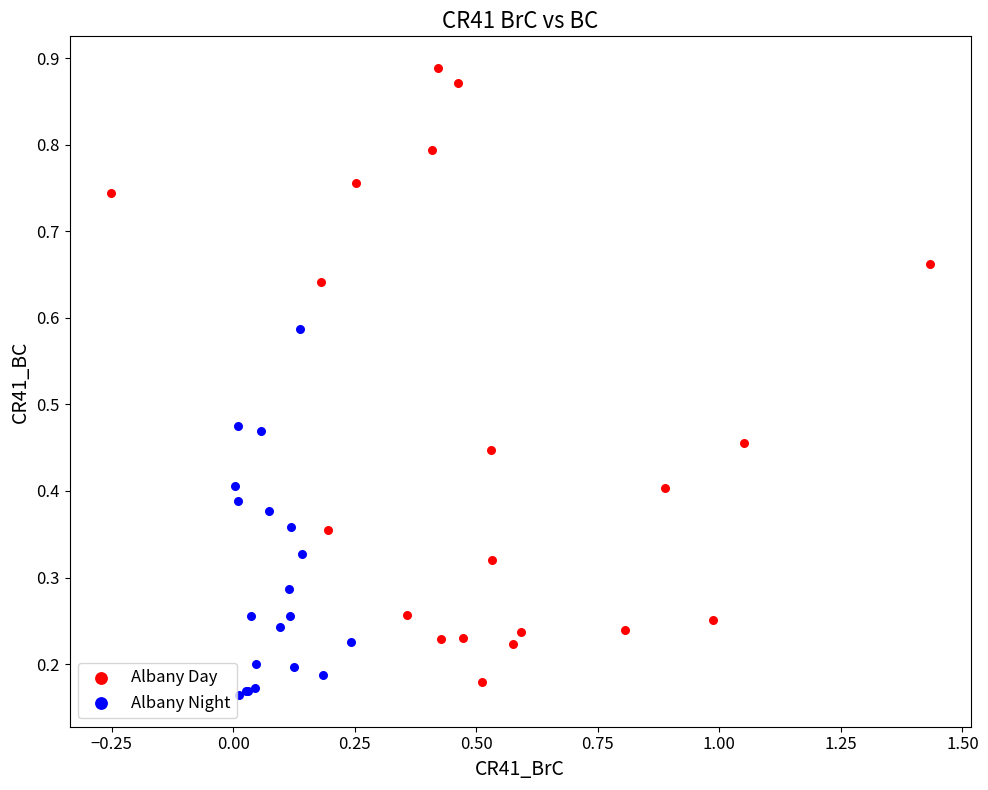

What are all the series names shown in the legend?

Albany Day, Albany Night